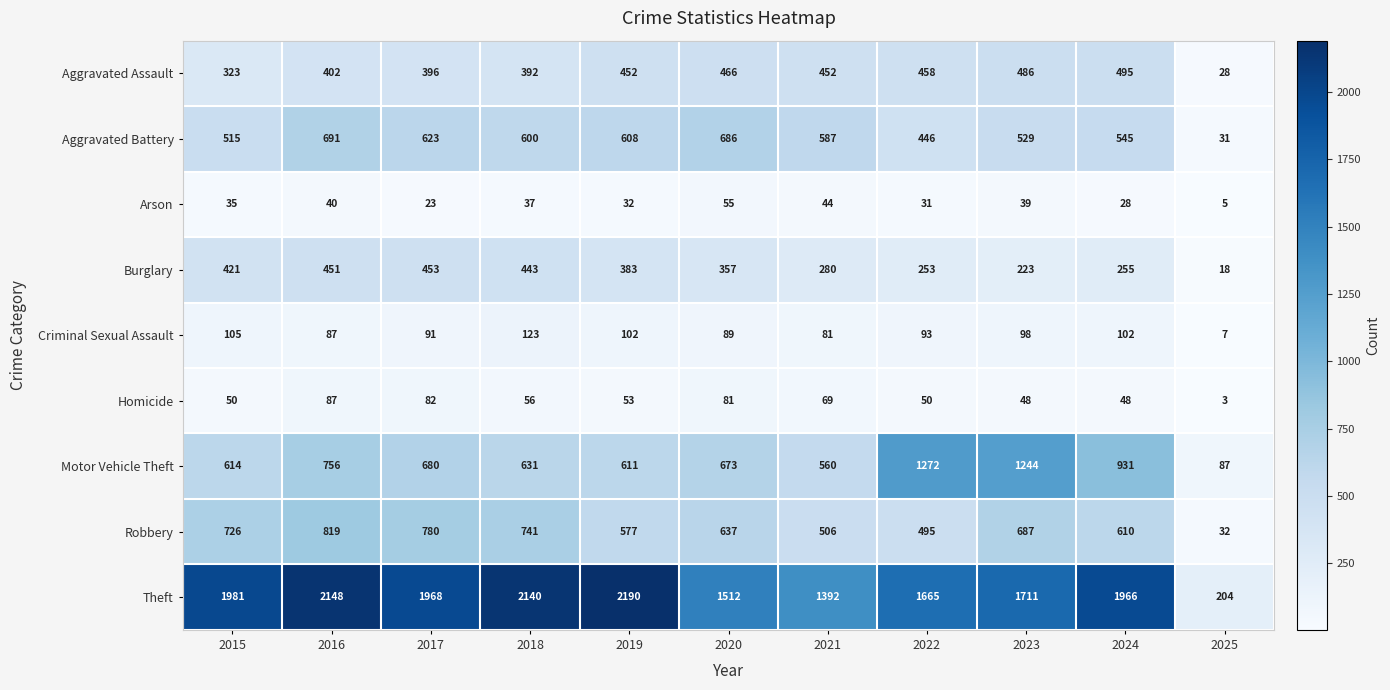

What is the average value of the Aggravated Battery series?

533